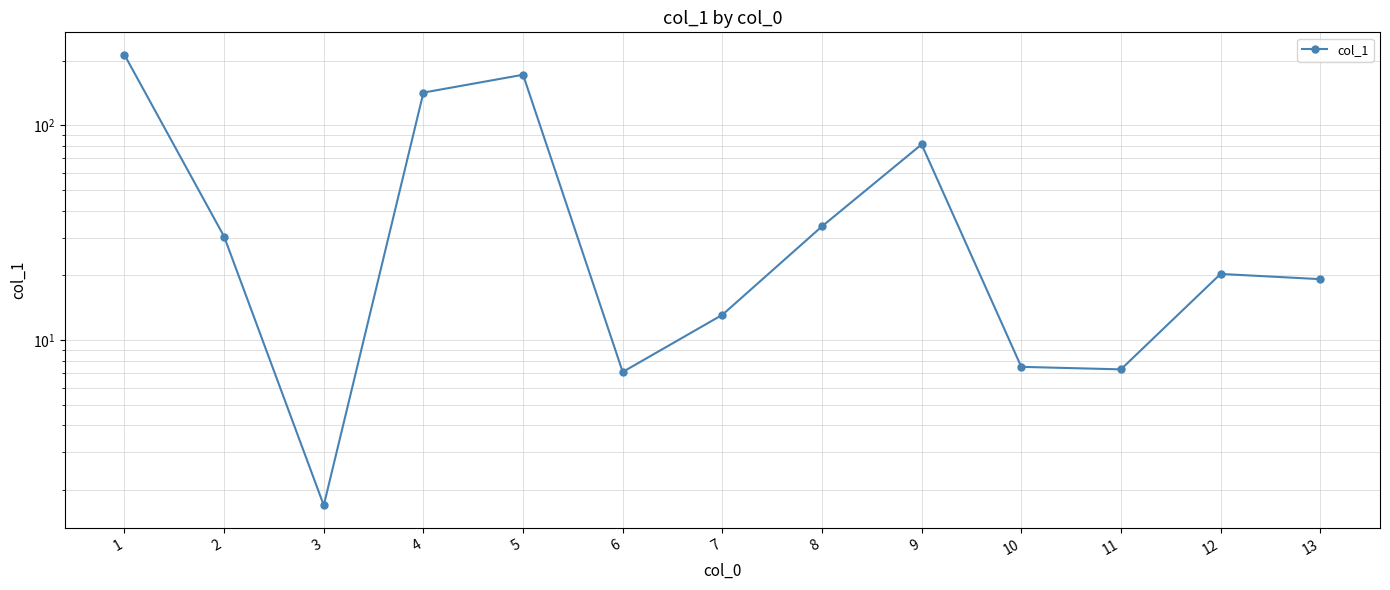

List the labels in order of value, largest first.

1, 5, 4, 9, 8, 2, 12, 13, 7, 10, 11, 6, 3